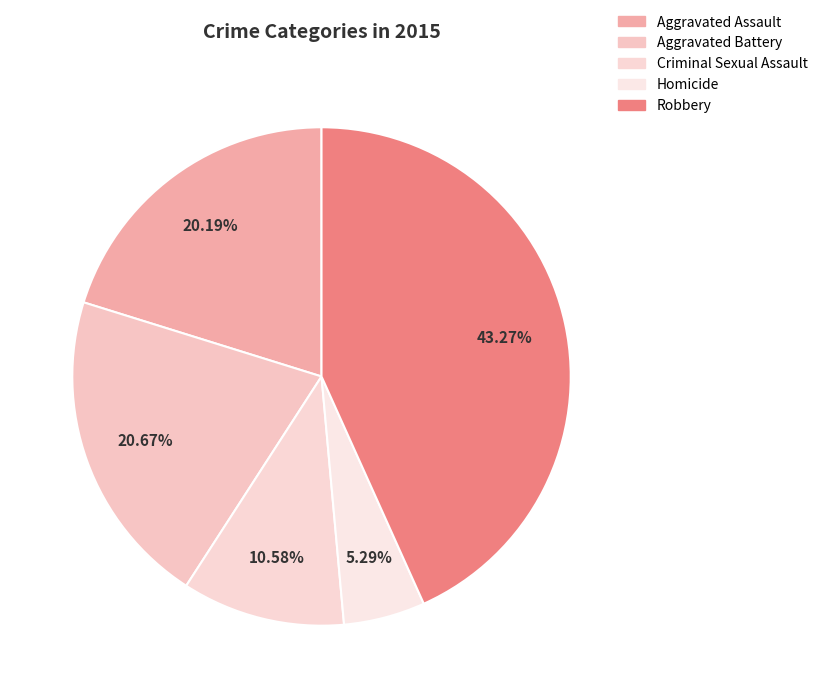

Count the number of slices in the pie.

5